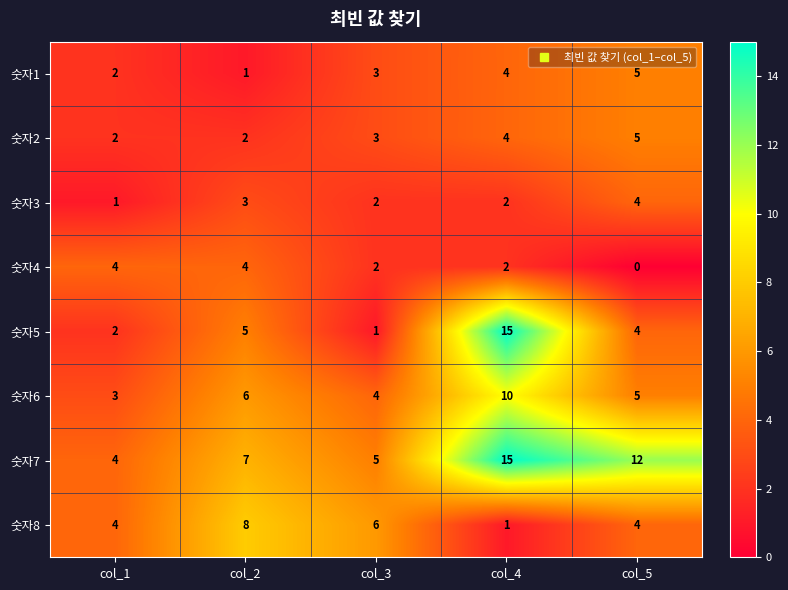

How many values in the 숫자1 series are below 3?

2